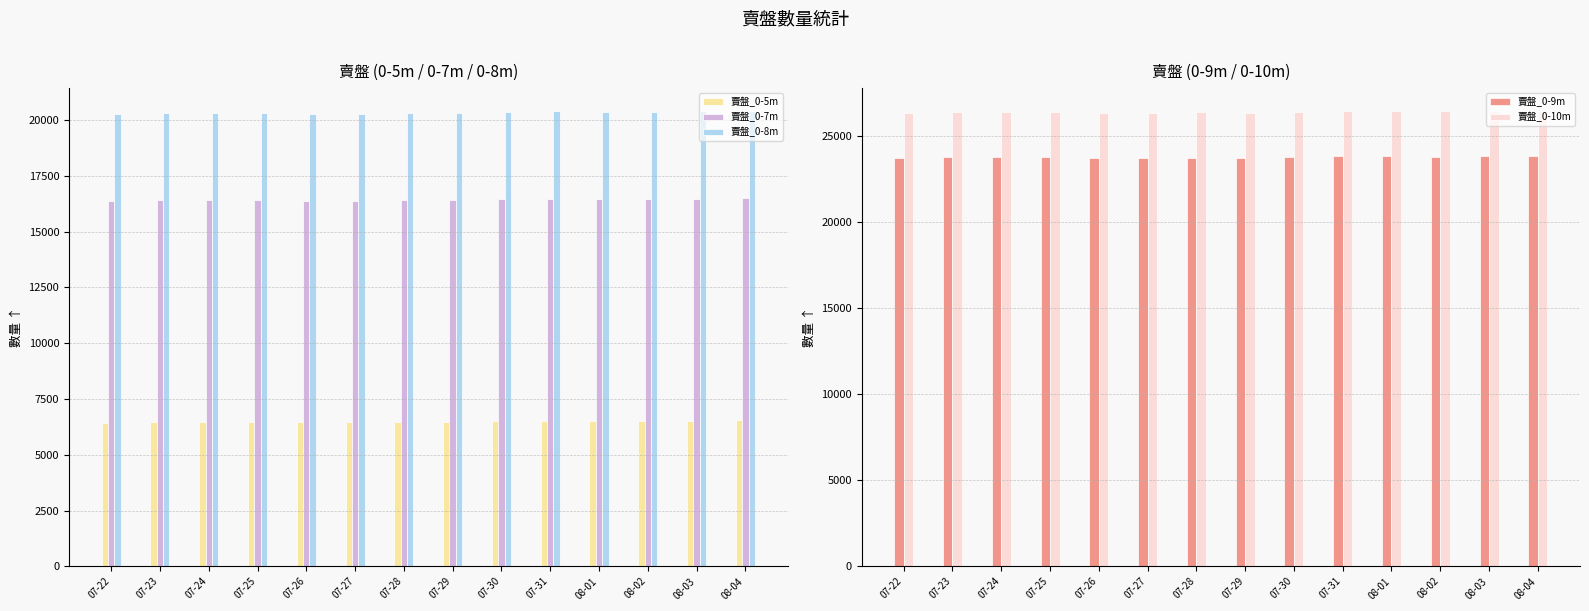

What are all the series names shown in the legend?

賣盤_0-5m, 賣盤_0-7m, 賣盤_0-8m, 賣盤_0-9m, 賣盤_0-10m